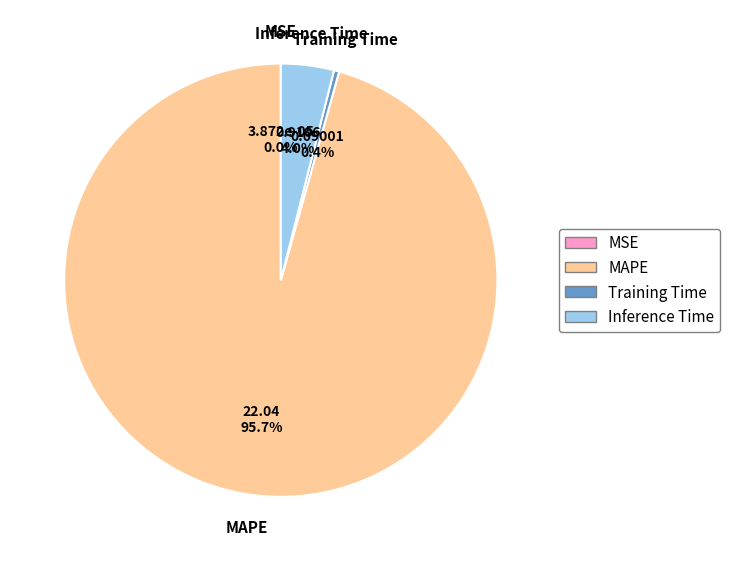

Which category accounts for the majority?

MAPE